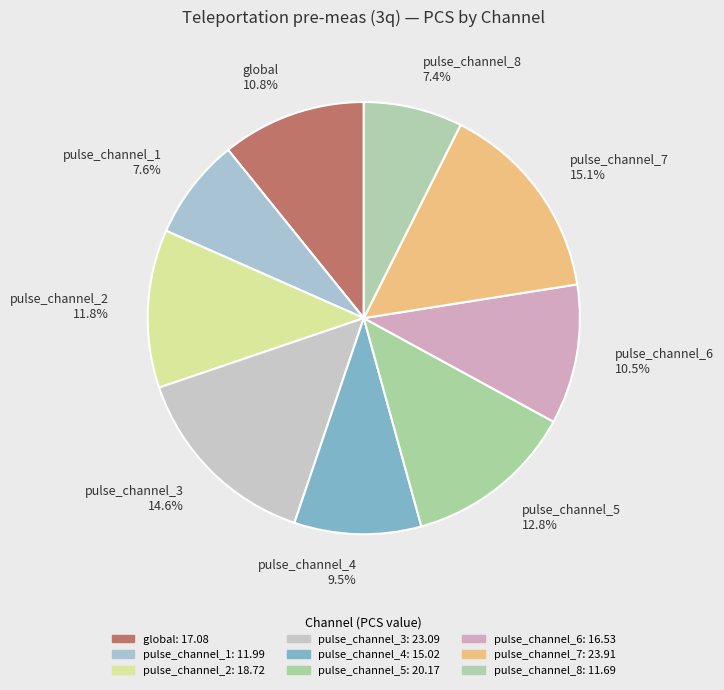

What is the ratio of the value at pulse_channel_2 to the value at pulse_channel_3?

0.8